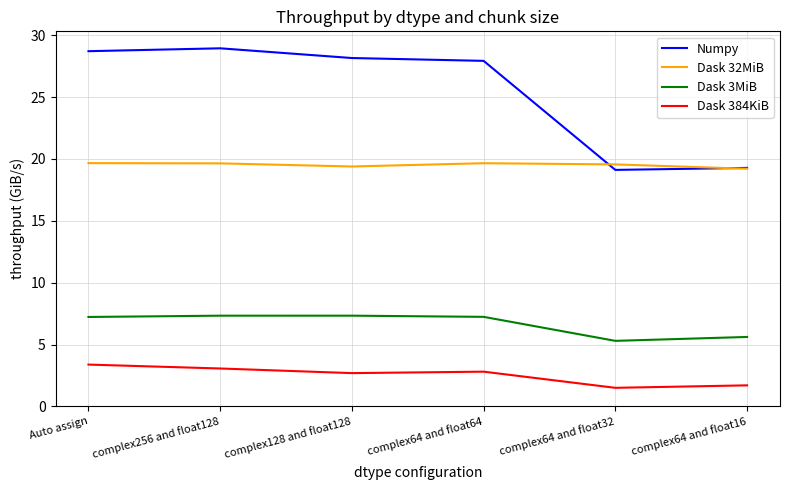

The Numpy series shows 12.7 at complex128 and float128. True or false?

False